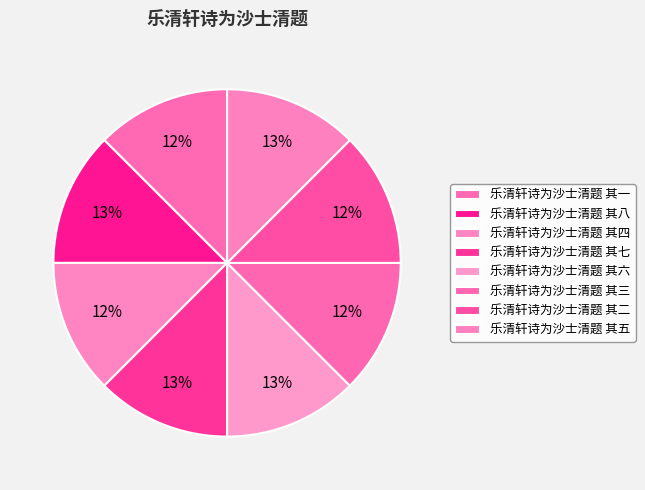

To the nearest percent, what portion does 乐清轩诗为沙士清题 其三 represent?

12%